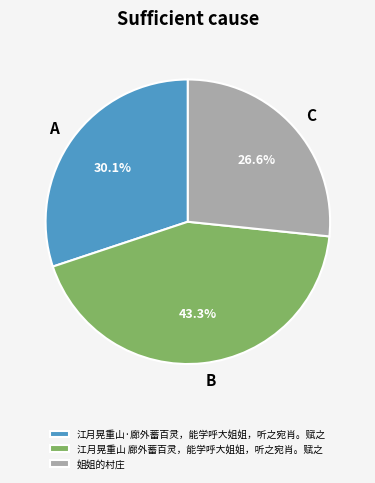

To the nearest percent, what percentage of the pie is 姐姐的村庄?

27%